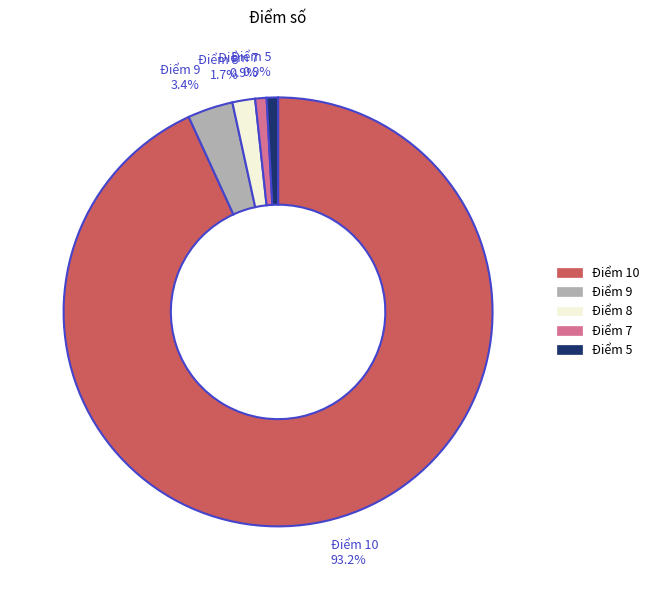

What percentage is NOT represented by Điểm 8?

98.3%